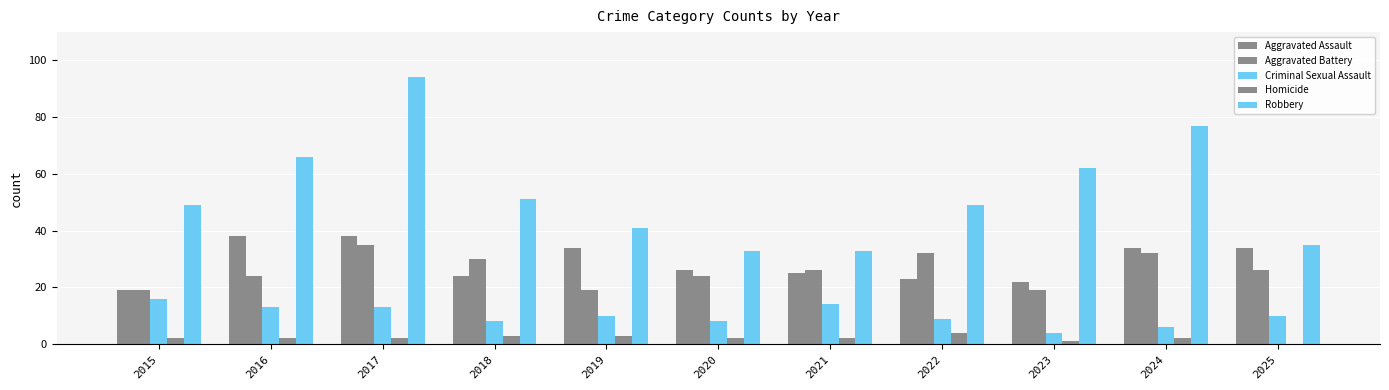

At 2020, list the series in order from largest to smallest.

Robbery, Aggravated Assault, Aggravated Battery, Criminal Sexual Assault, Homicide